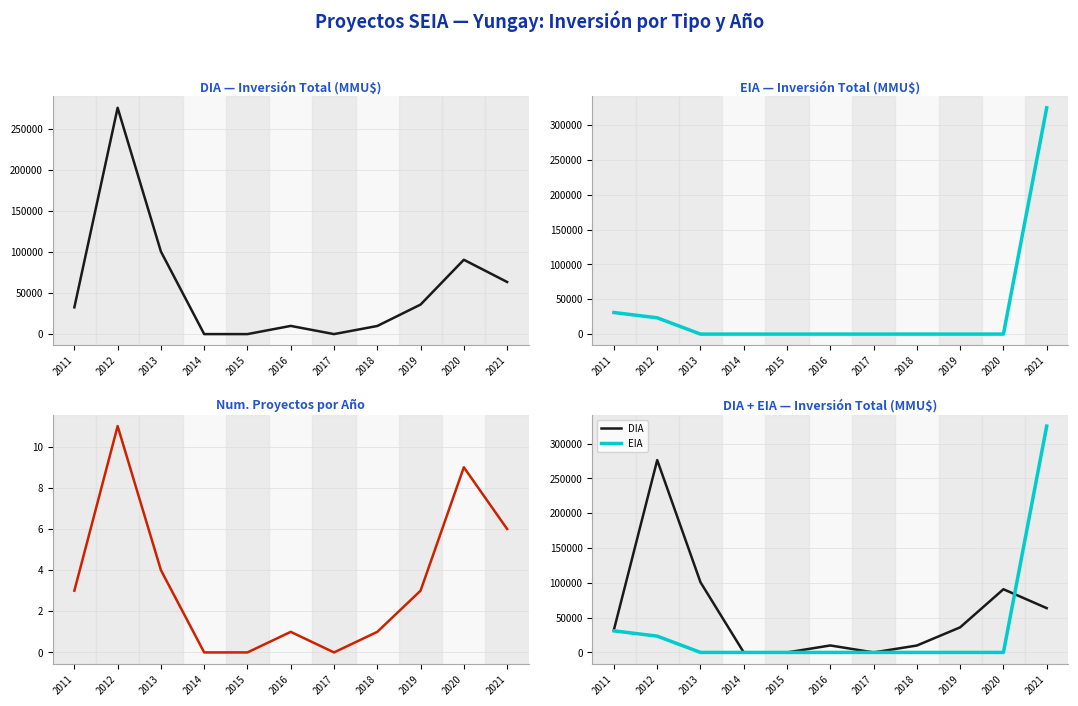

True or false: Proyectos and DIA cross at least once.

False